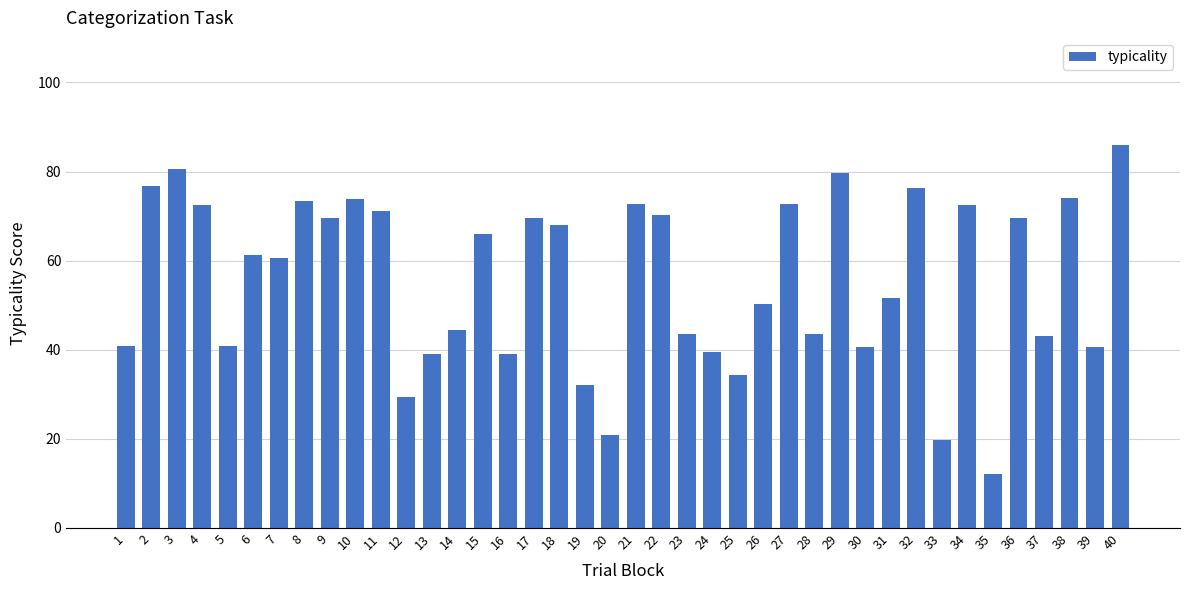

What is the minimum value shown in the chart?

12.0